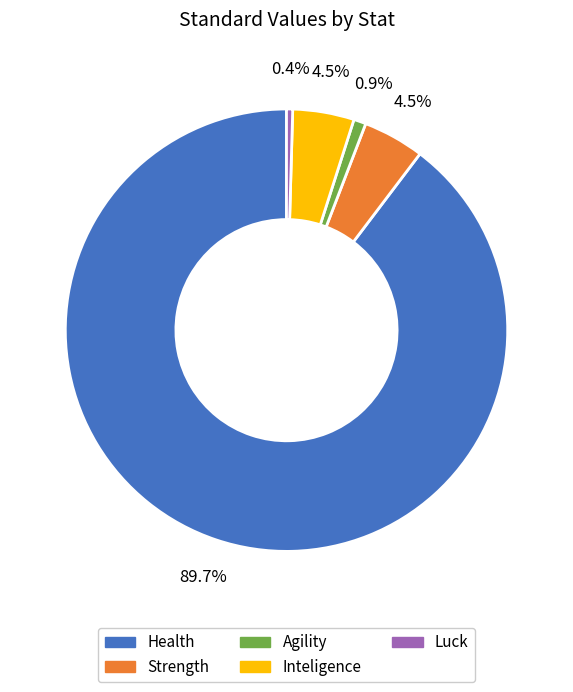

What is the largest slice in the pie chart?

Health